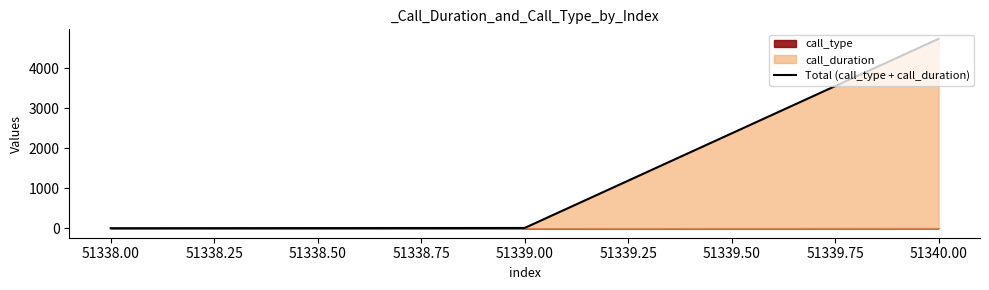

Is it true that the value at 51338.00 is 2?

False